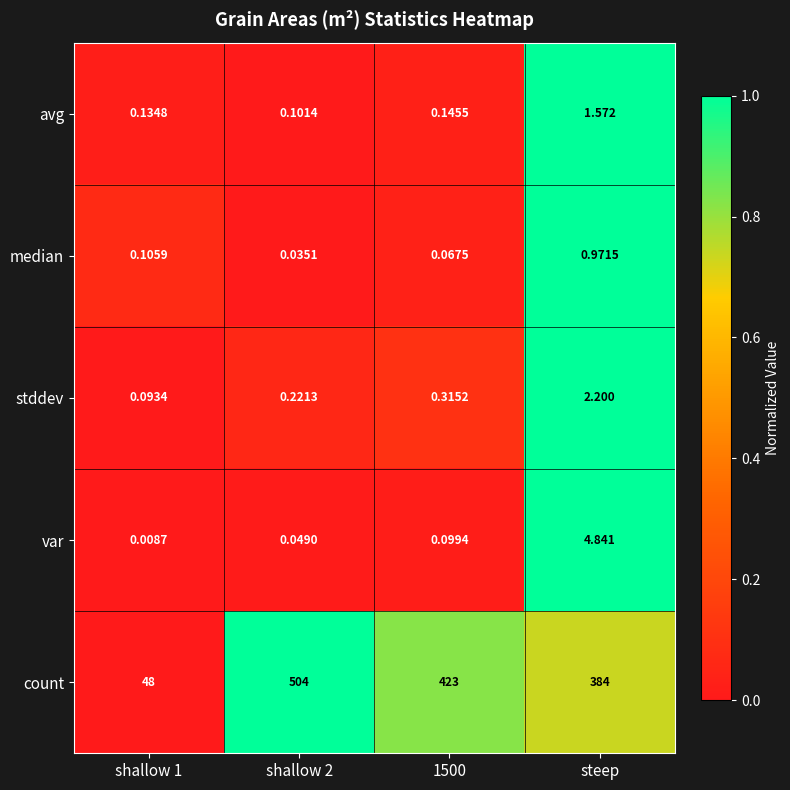

Which series has the largest total across all categories?

count